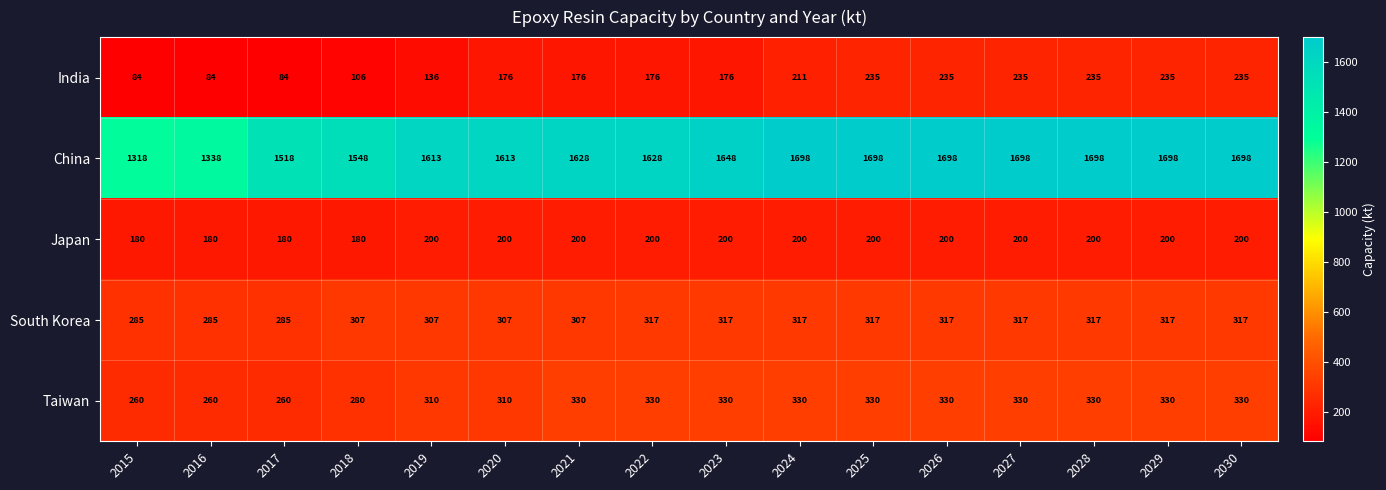

List the series in order of their peak value, highest first.

China, Taiwan, South Korea, India, Japan